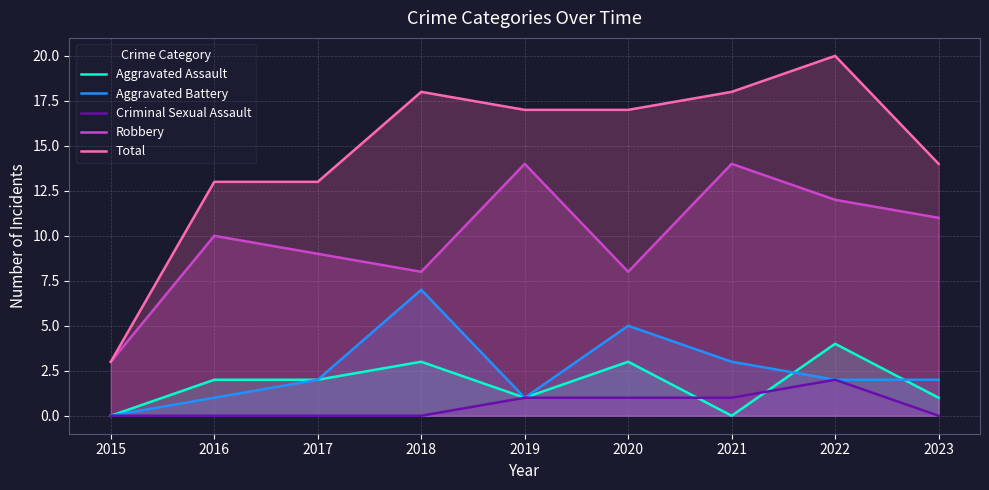

Where is Criminal Sexual Assault nearest to the value 1?

2019